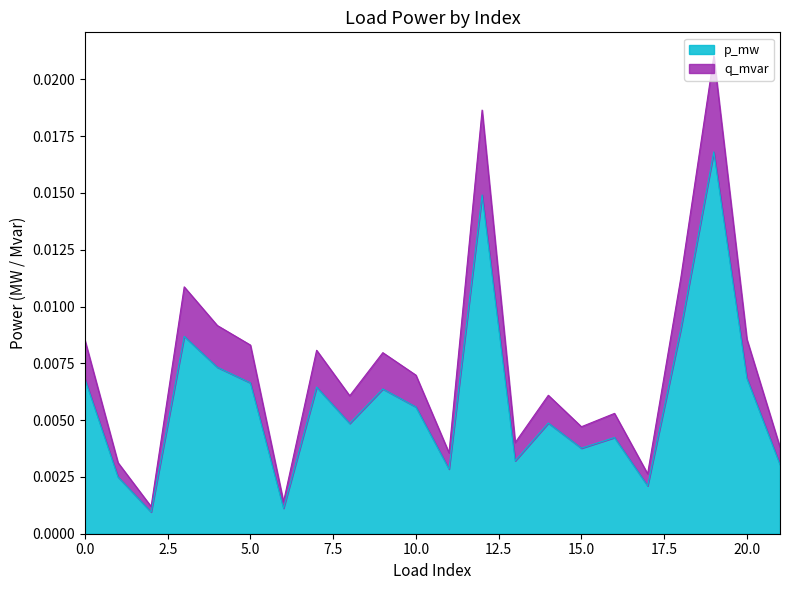

At how many categories does at least one series exceed 0?

22